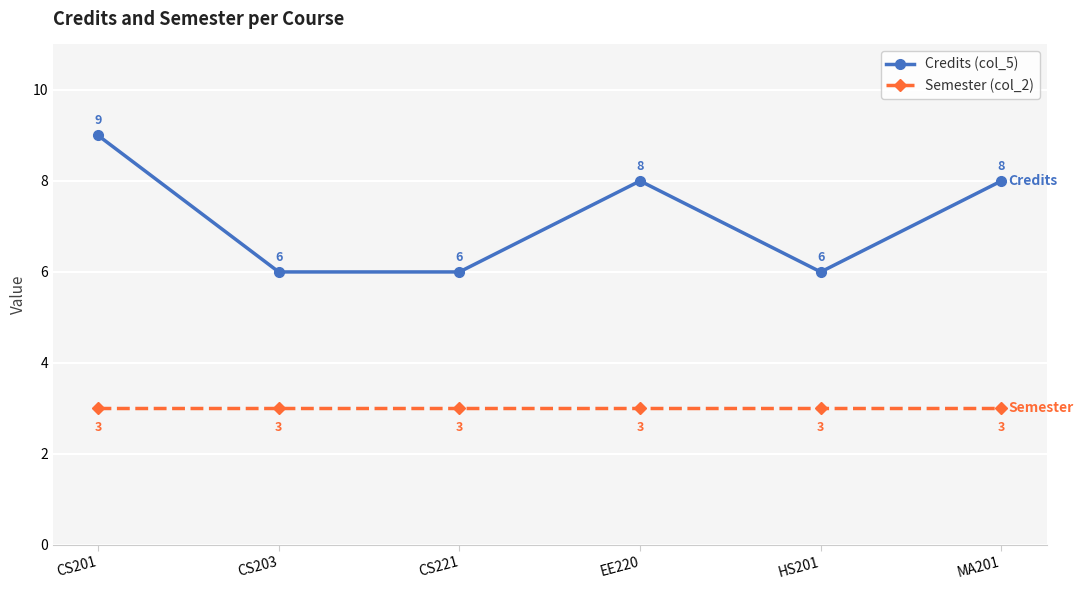

List the series in order of their peak value, lowest first.

Semester (col_2), Credits (col_5)